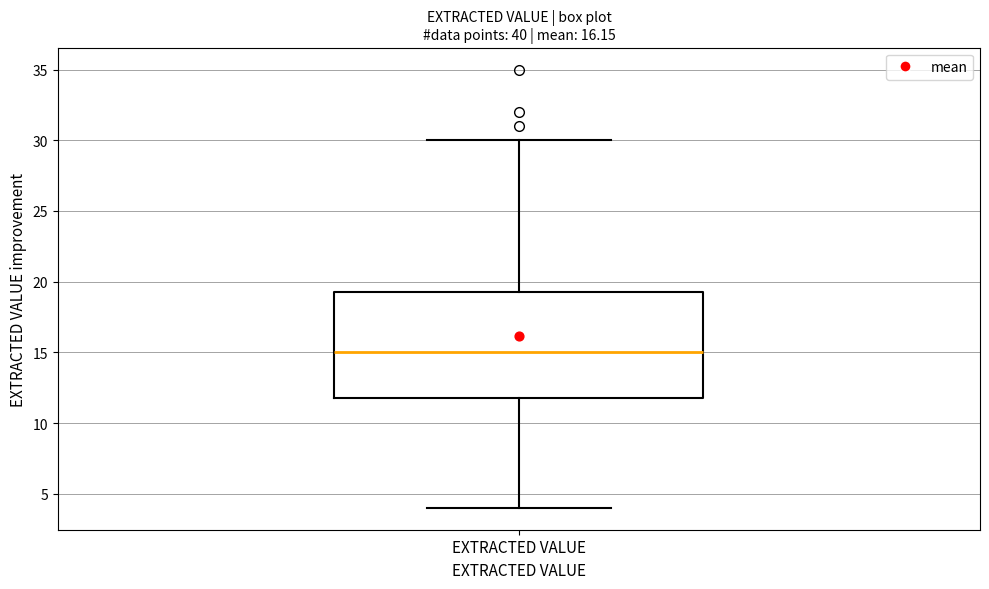

Where is the lower edge of the box for EXTRACTED VALUE on the y-axis? The values are not printed on the chart, so give them approximately, as read against the axis.

12.0